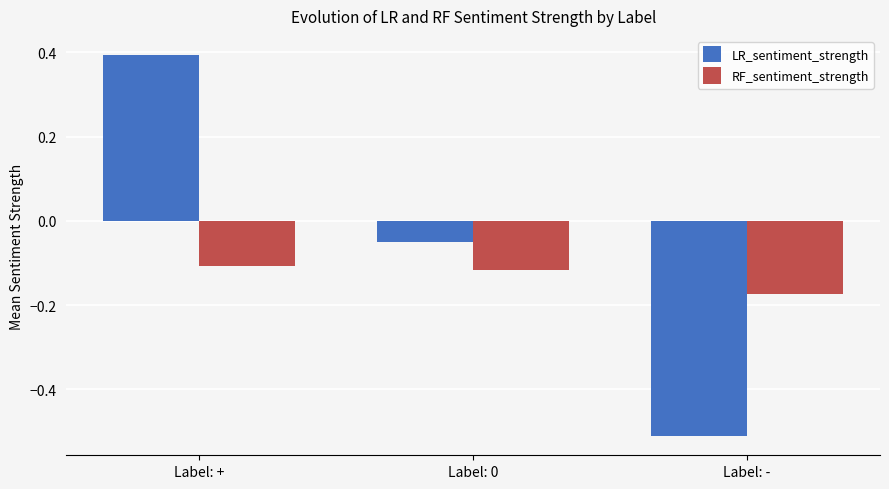

What is the difference between the maximum and minimum values in the RF_sentiment_strength series?

0.1